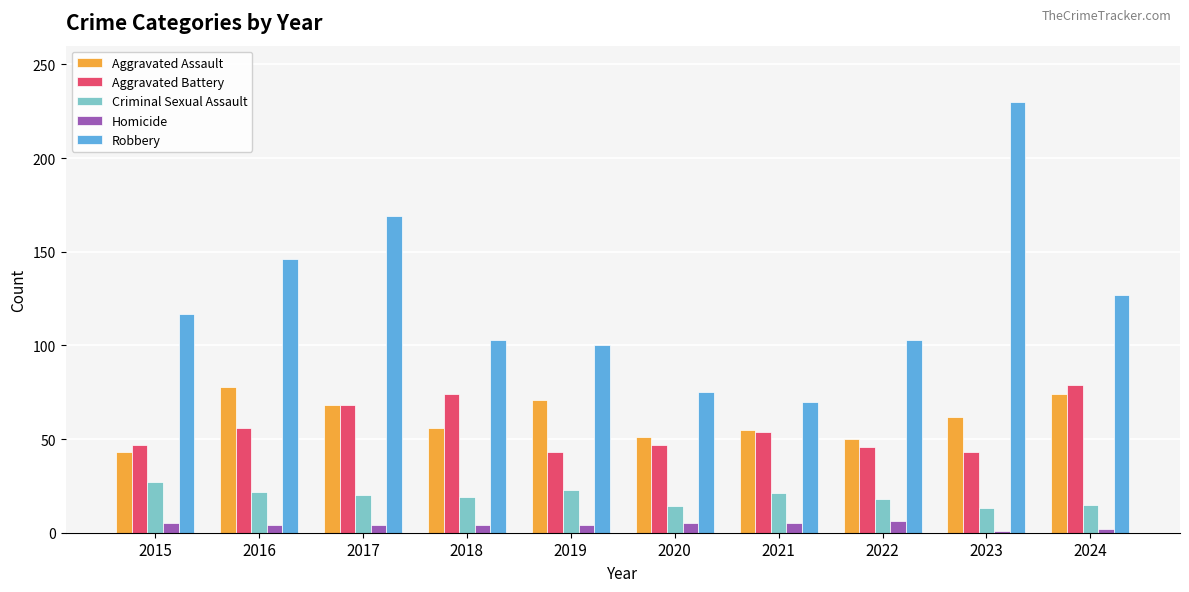

What is the total value across all series at 2015?

239